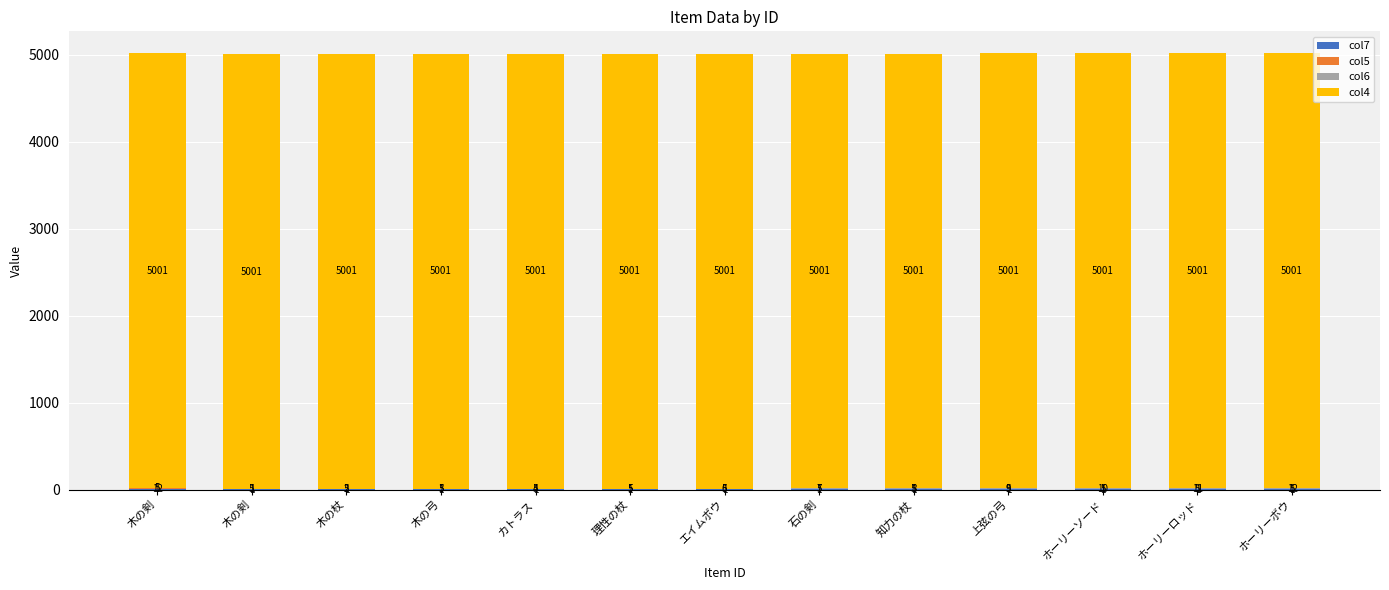

Which has a higher value, 木の弓 or 知力の杖?

木の弓